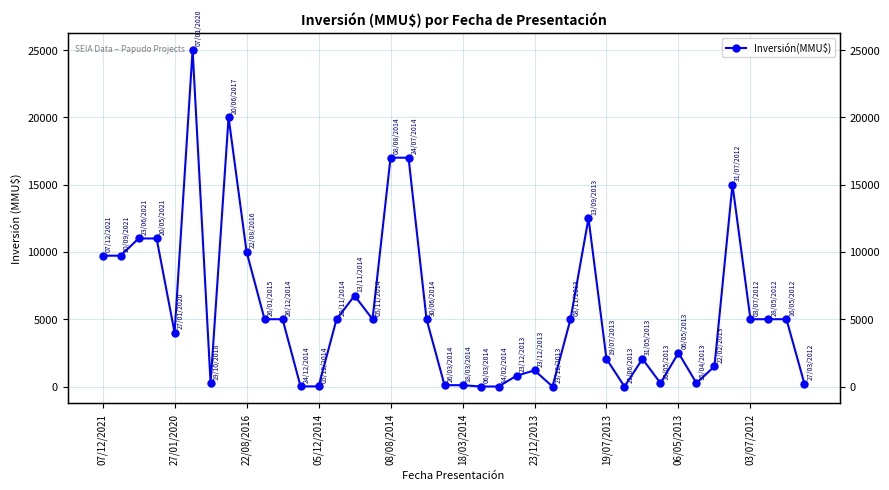

What is the sum of all values?

224962